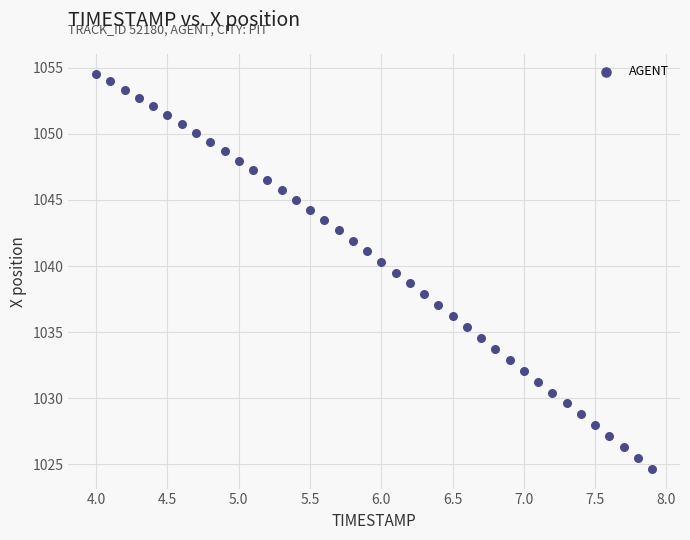

What is the range of X values (max minus min)?

3.9